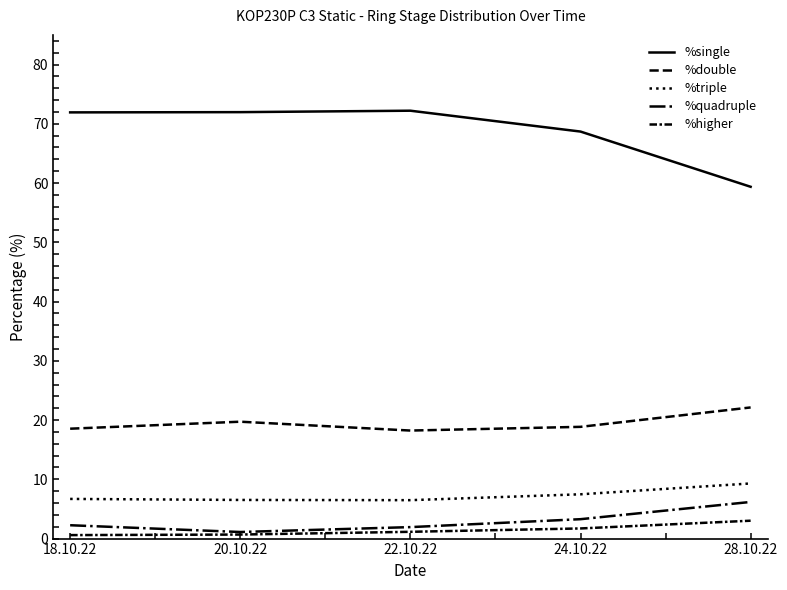

At which label does %quadruple reach its minimum?

20.10.22